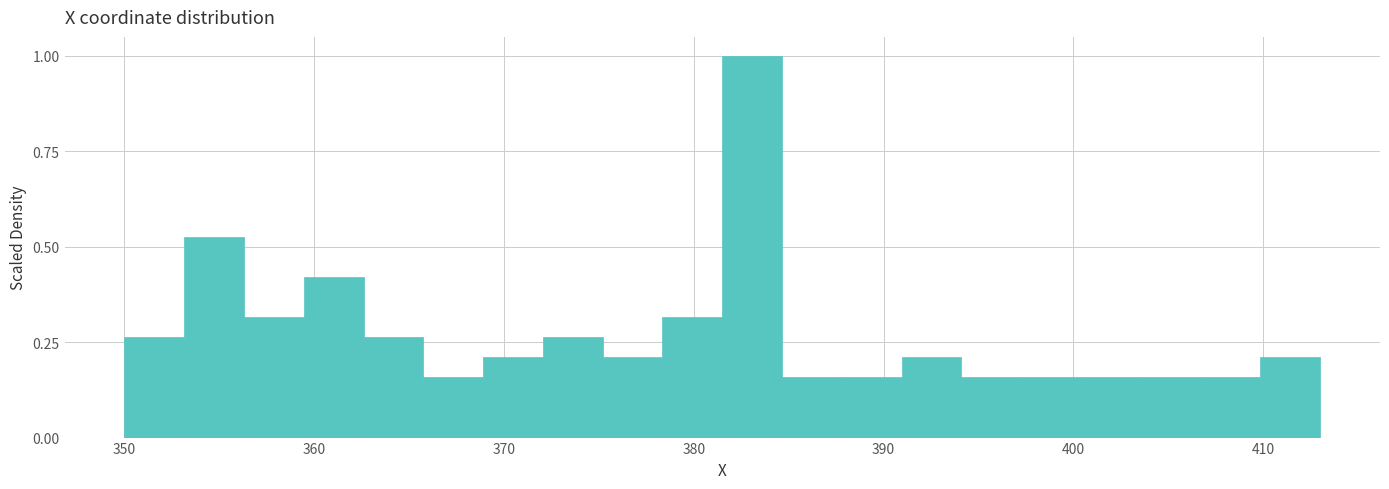

Read against the x-axis, roughly where is the centre of the tallest bar?

383